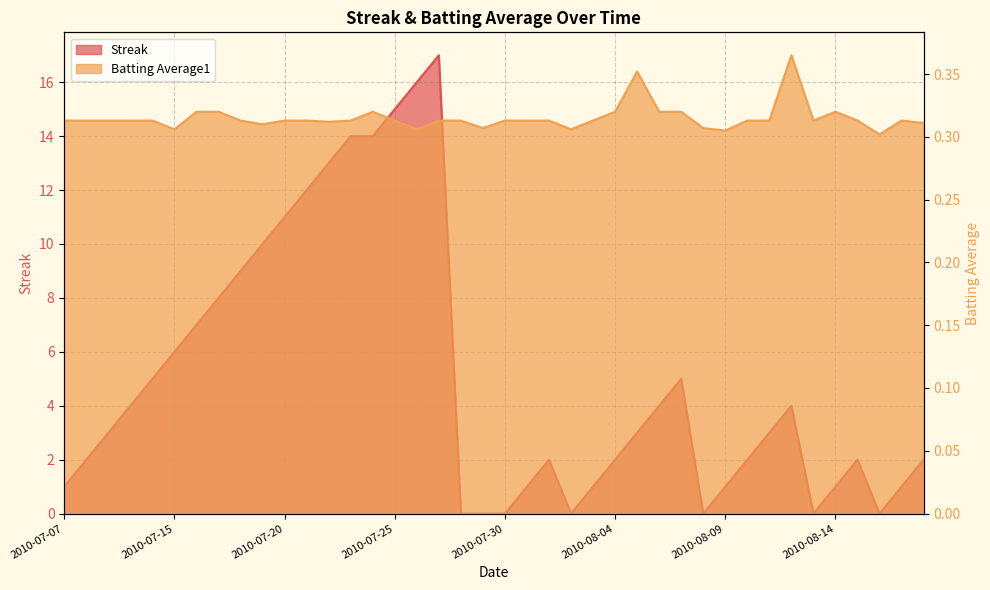

Which series has the largest total across all categories?

Streak